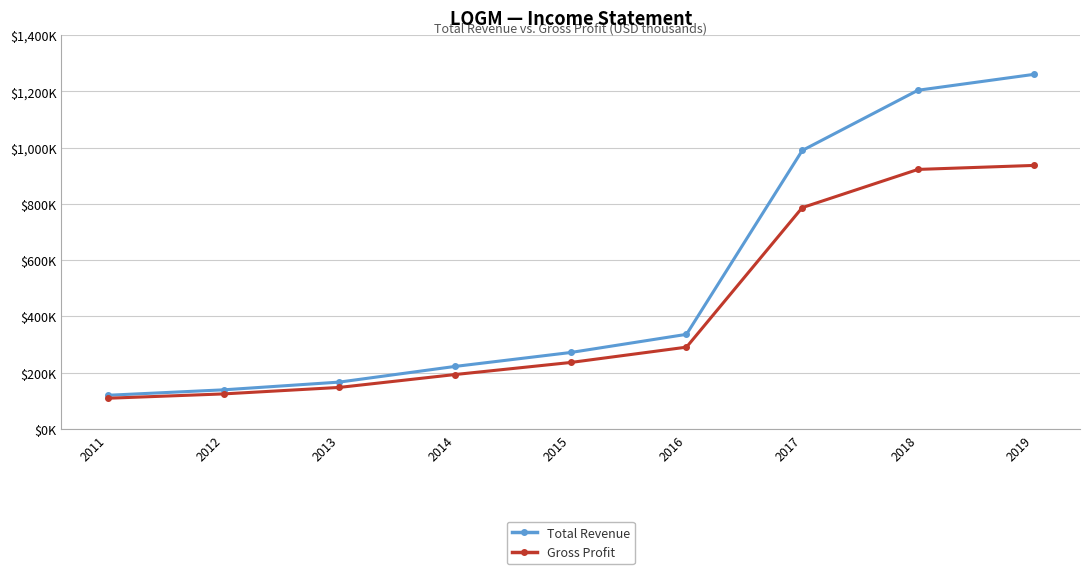

Is this an area chart (filled region under the line)?

No